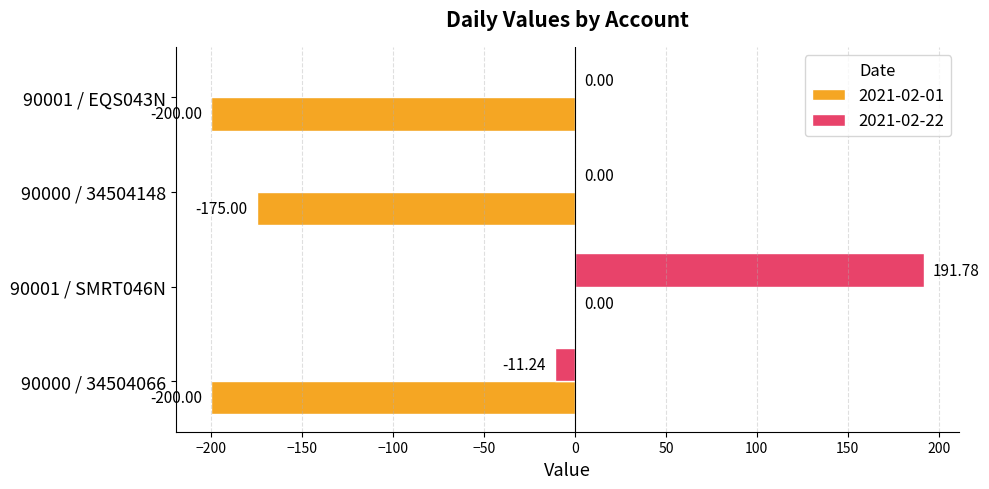

What is the spread (max minus min) of values at 90001 / SMRT046N?

191.8